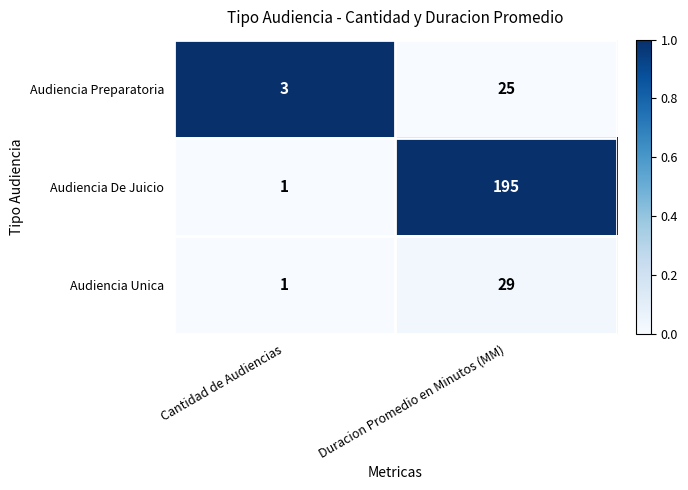

The value of Audiencia De Juicio at Cantidad de Audiencias is 1. True or false?

True